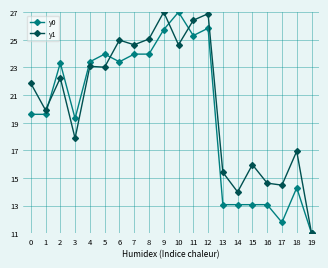

What is the minimum value for y0?

11.0